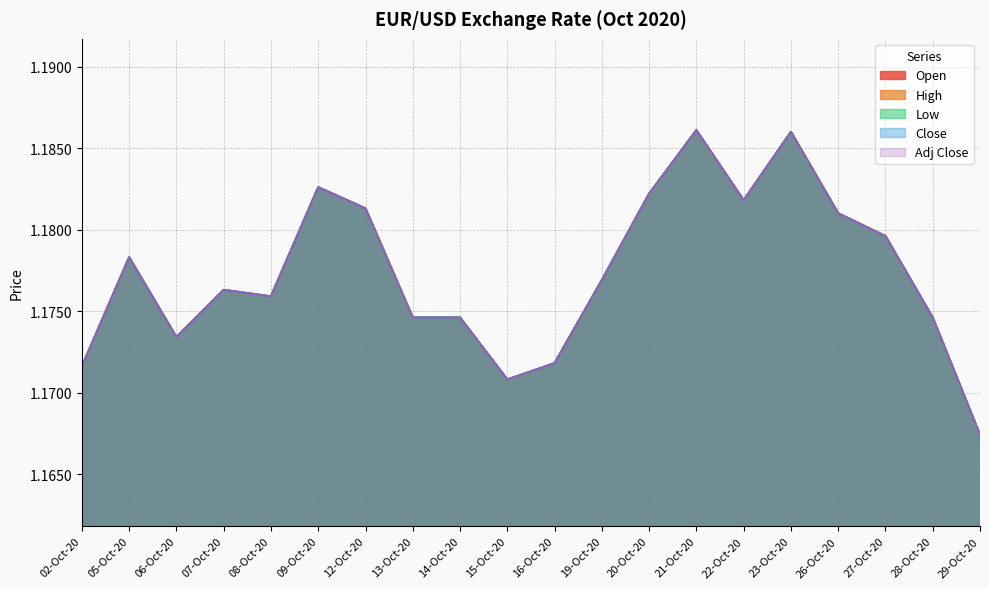

Where is High nearest to the value 1?

29-Oct-20